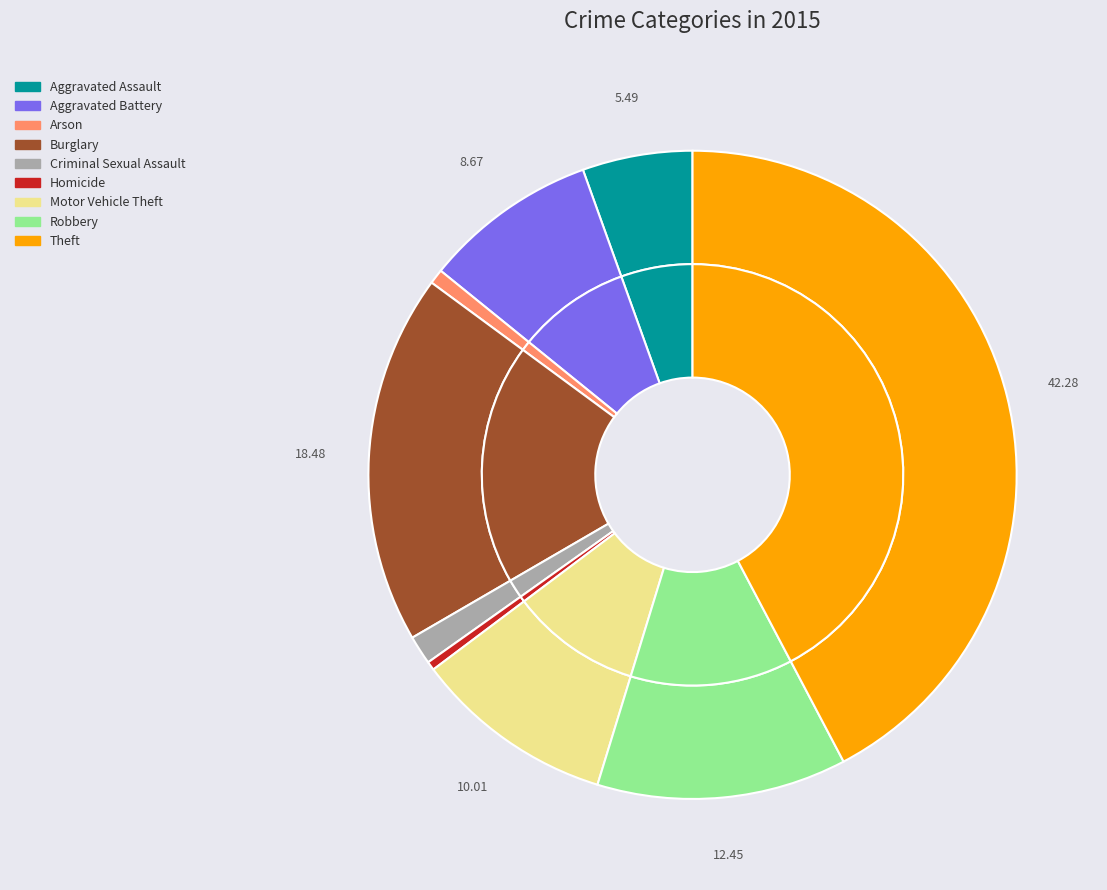

To the nearest percent, what percentage of the pie is Aggravated Battery?

9%